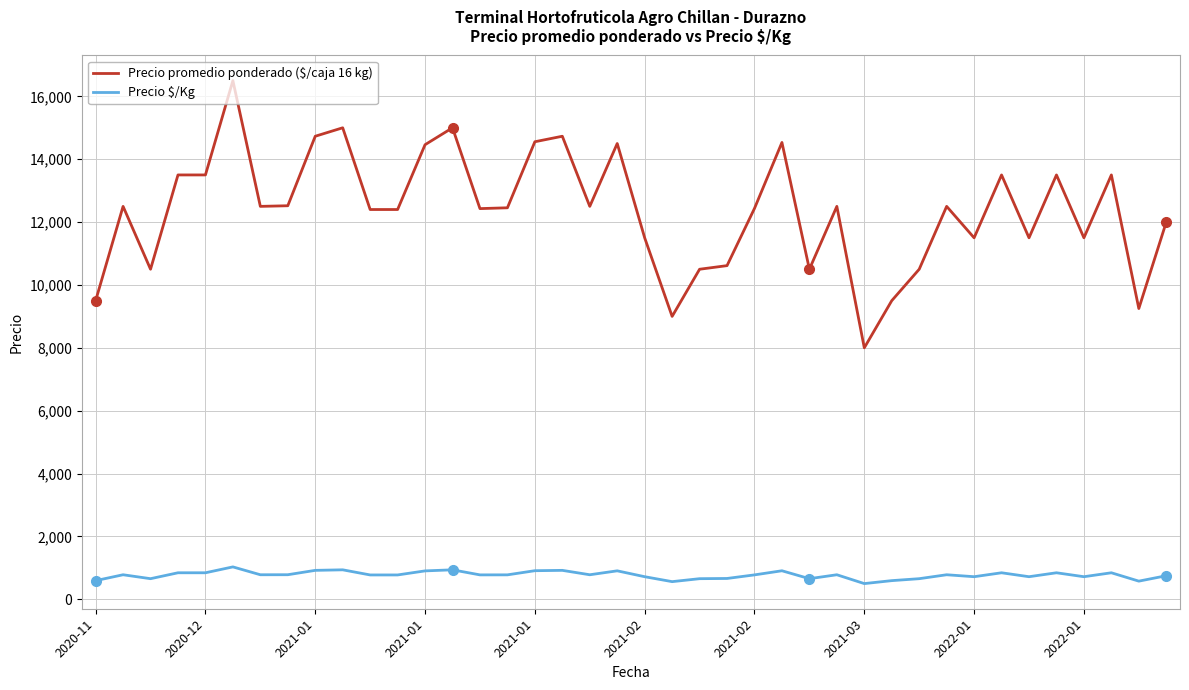

Which series has the largest total across all categories?

Precio promedio ponderado ($/caja 16 kg)